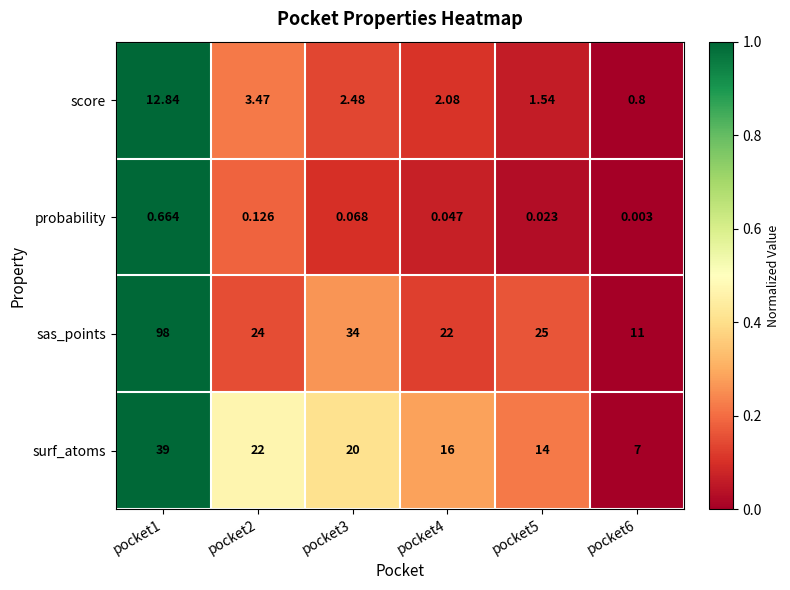

At which category does the chart reach its minimum across all series?

pocket6